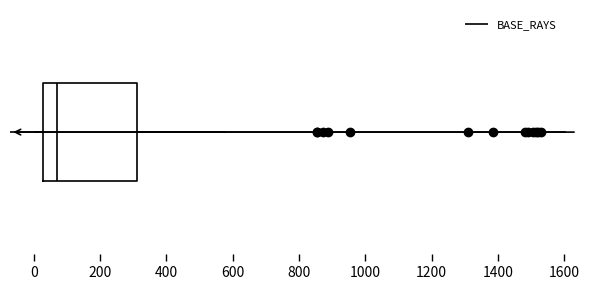

Read this box plot against the x-axis: the position of the median line, the range covered by the box, and the ends of both whiskers. The values are not printed on the chart, so give them approximately, as read against the axis.

median 80, box 20 to 320, whiskers 0 to 580